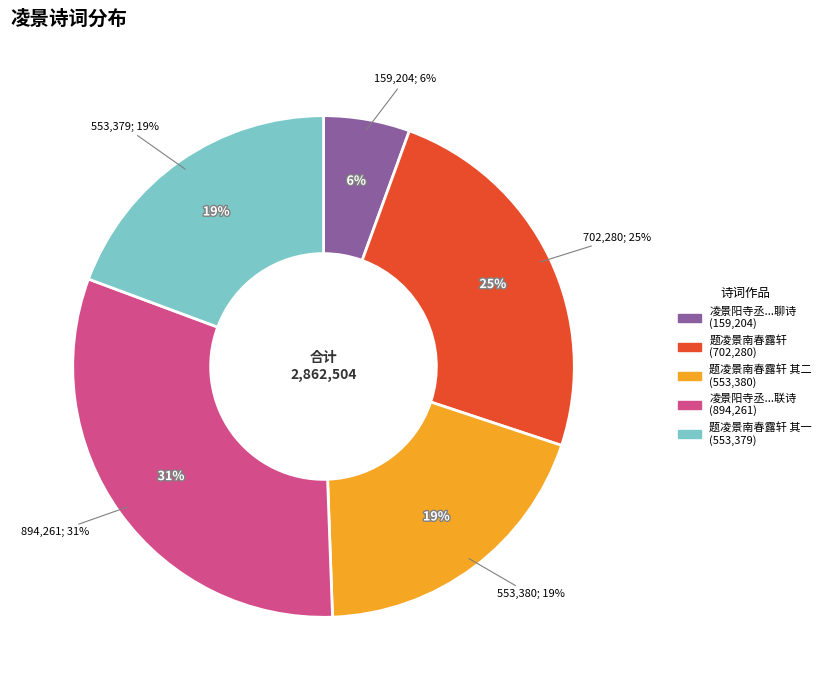

True or false: 题凌景南春露轩 accounts for 25% of the total.

True